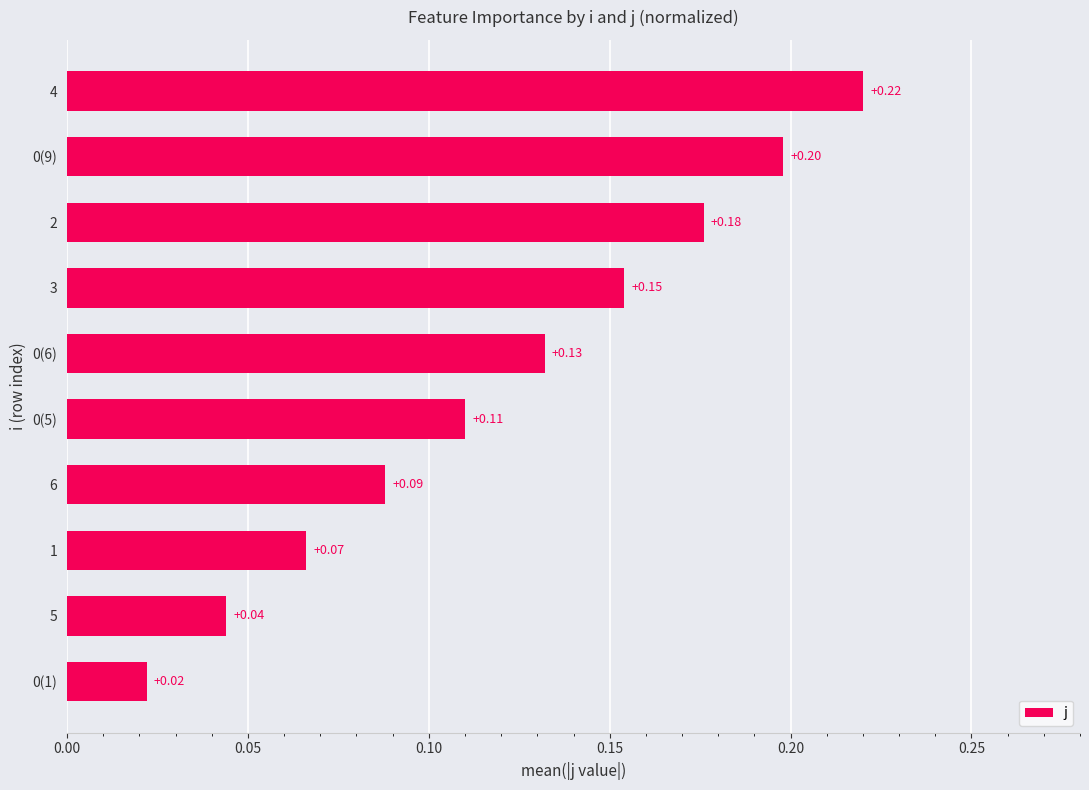

What is the difference between the second highest and minimum values?

0.2